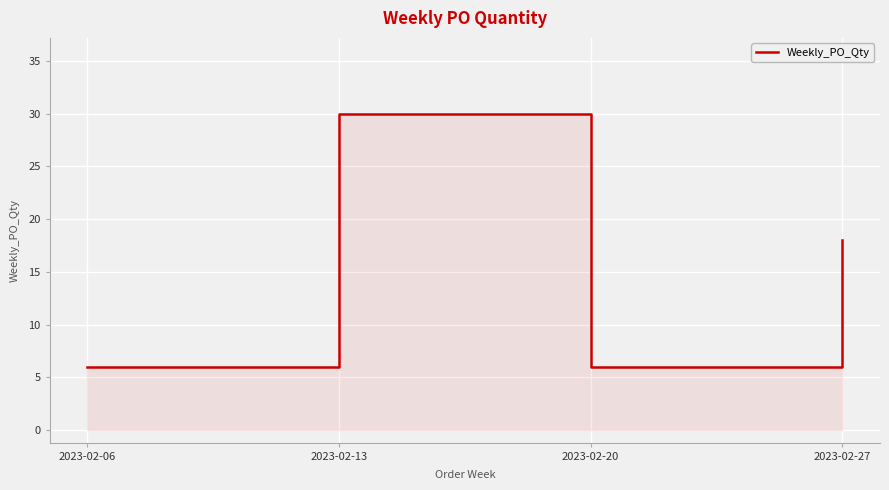

Rank the categories by value from lowest to highest.

2023-02-06, 2023-02-20, 2023-02-27, 2023-02-13